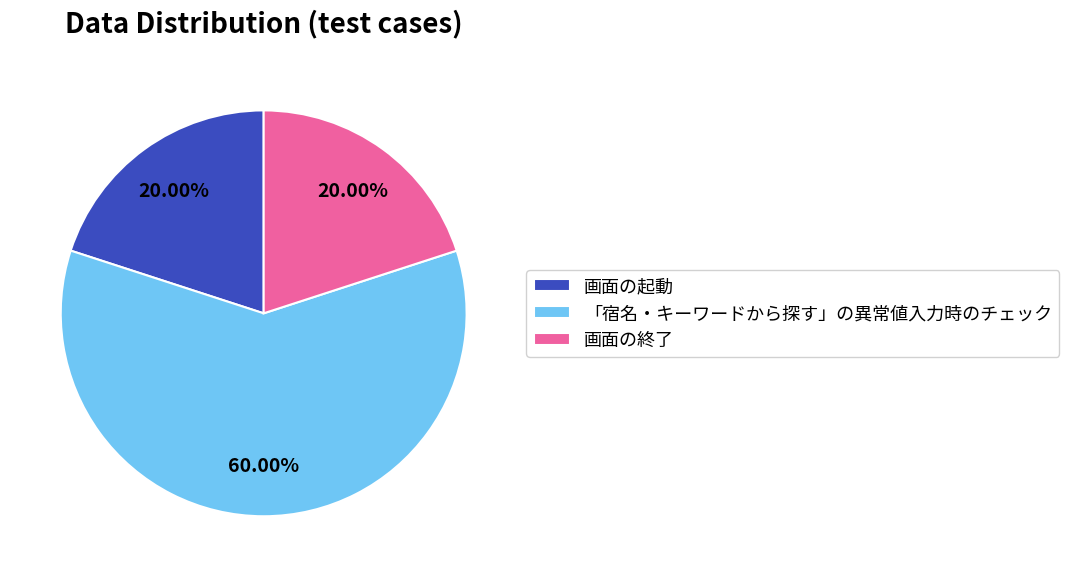

Between 「宿名・キーワードから探す」の異常値入力時のチェック and 画面の終了, which is larger?

「宿名・キーワードから探す」の異常値入力時のチェック